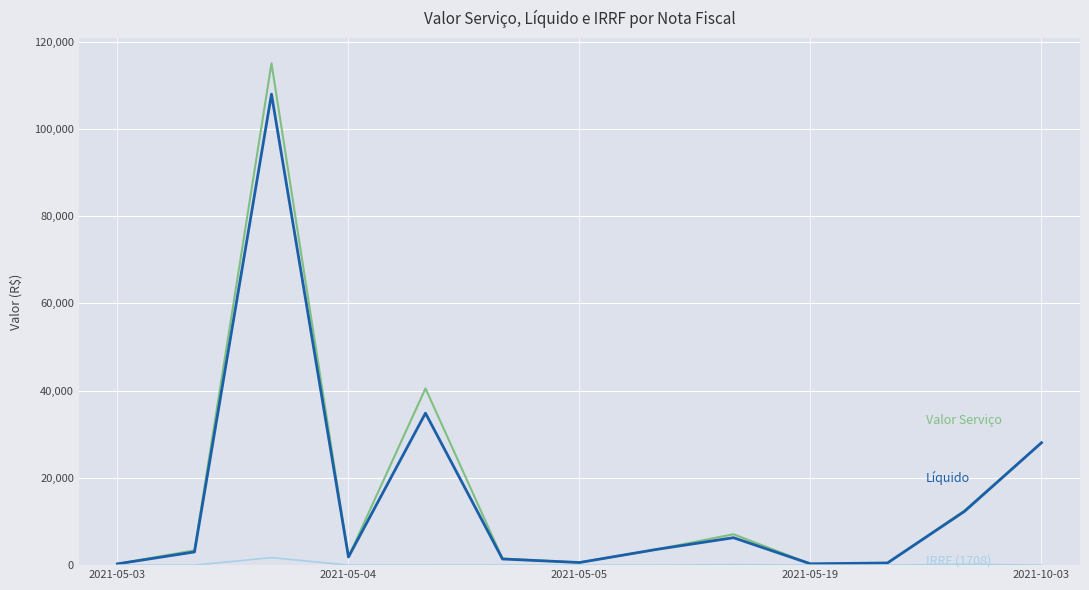

What is the greatest value displayed?

115007.5